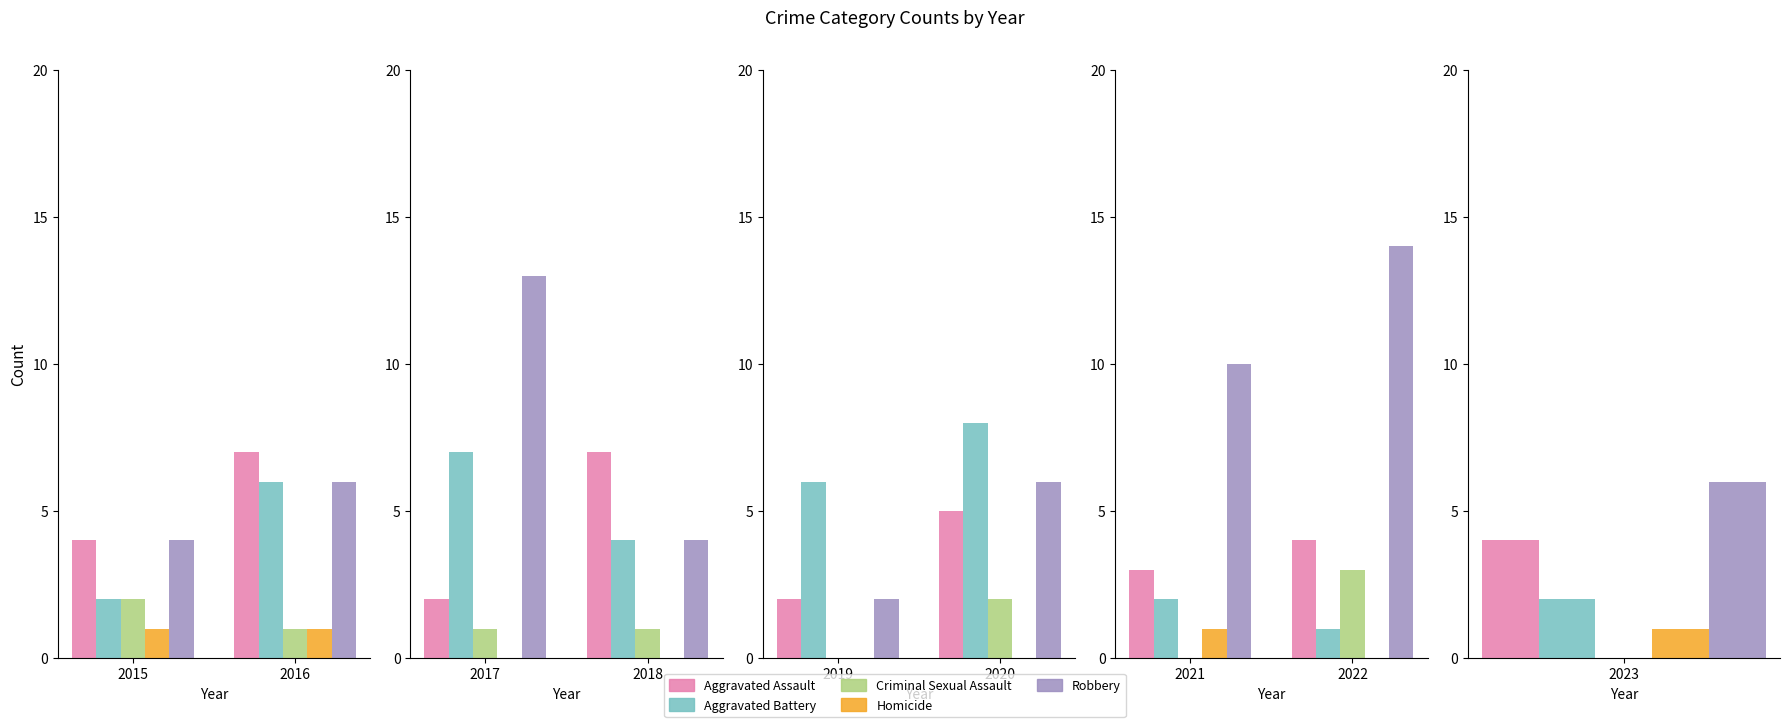

Are the bars horizontal?

No